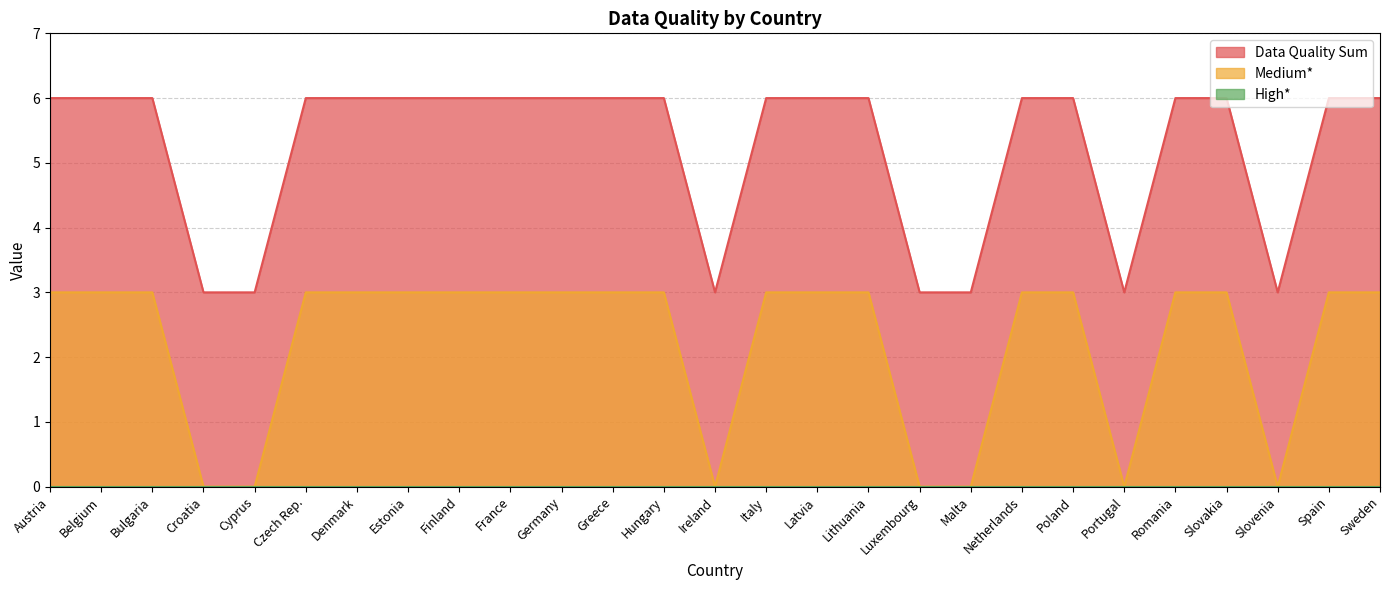

What is the difference between the highest and lowest values at Slovakia?

6